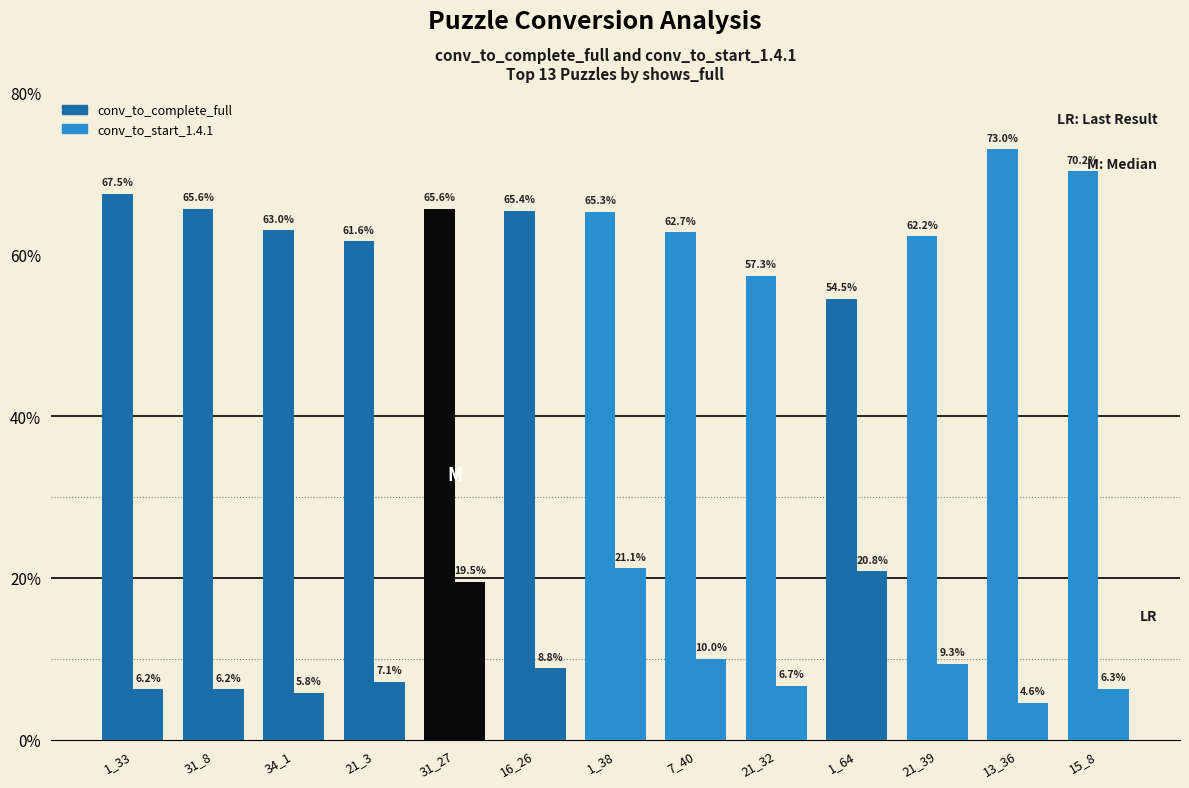

Which category has the highest value in the conv_to_start_1.4.1 series?

1_38